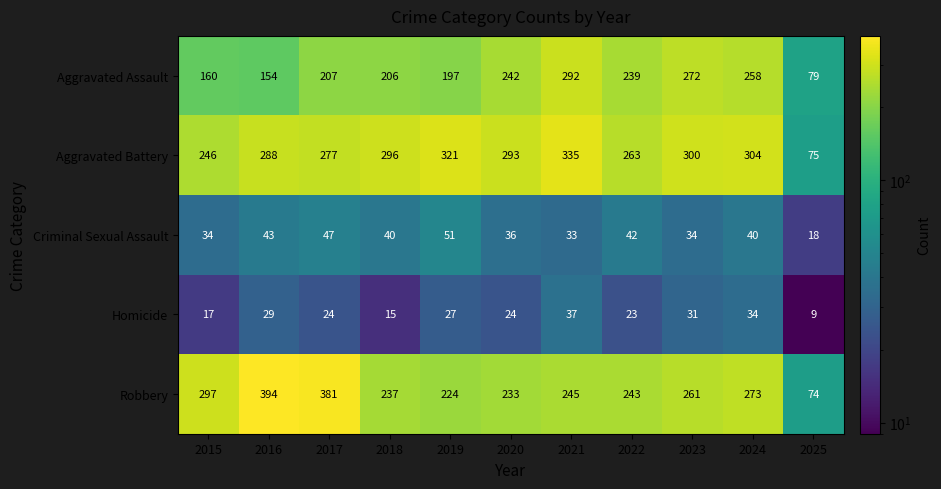

Which series has the largest total across all categories?

Aggravated Battery